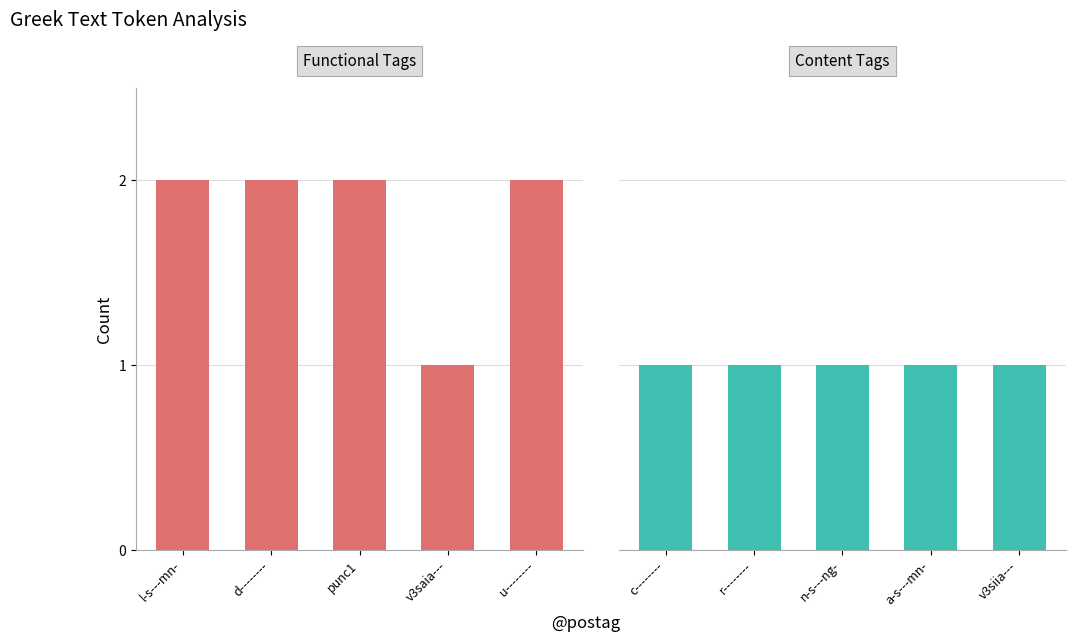

What position from the right is punc1?

3